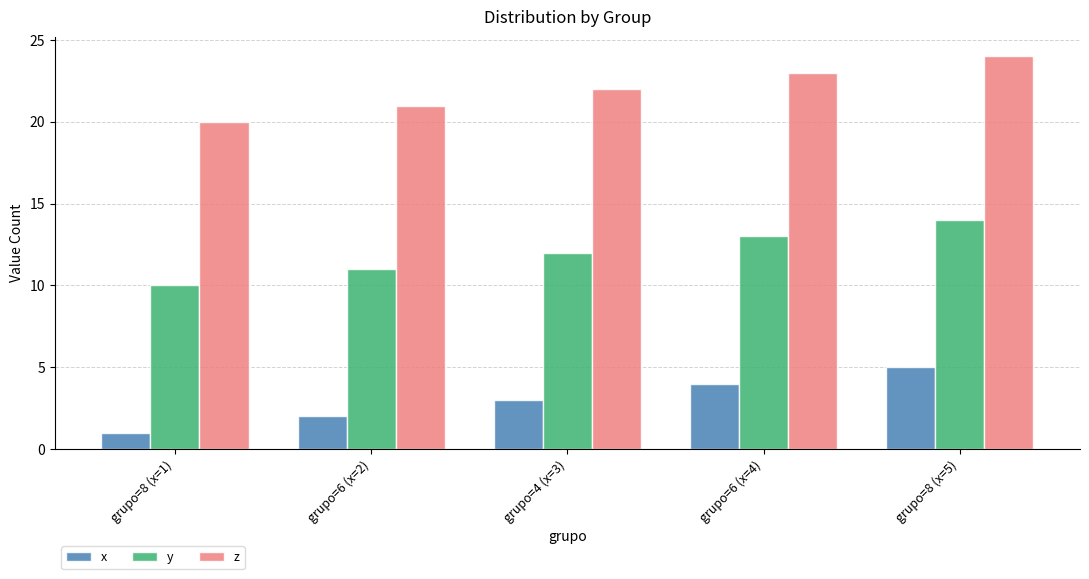

True or false: x has a value of 7 at grupo=8 (x=5).

False